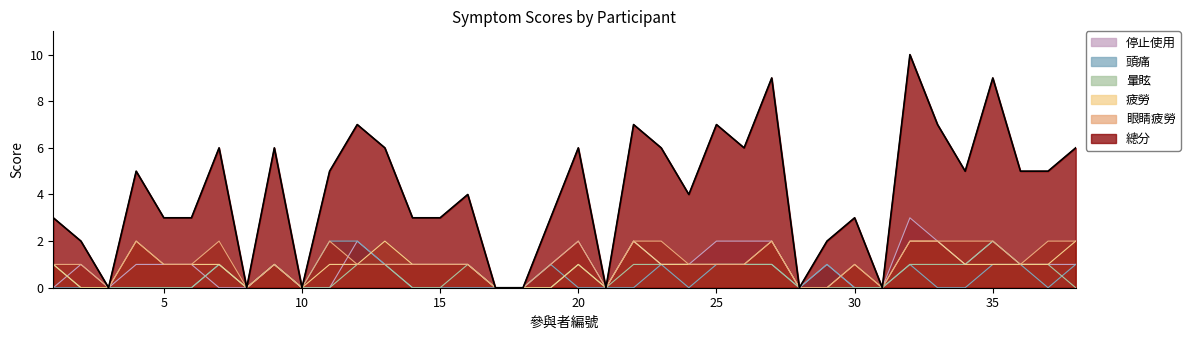

How many 頭痛 values are between 0 and 1?

36